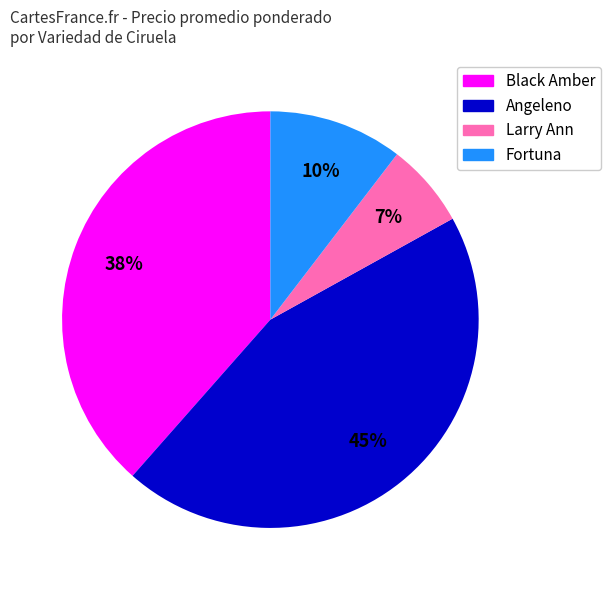

Is there a majority slice in this chart?

No